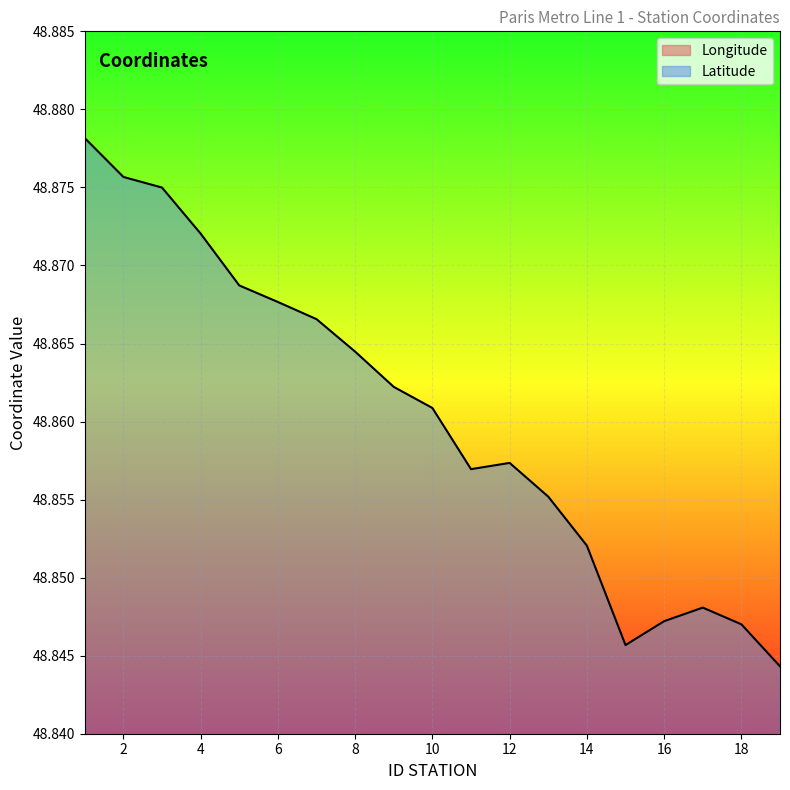

What value does the Latitude series have at 6?

48.9